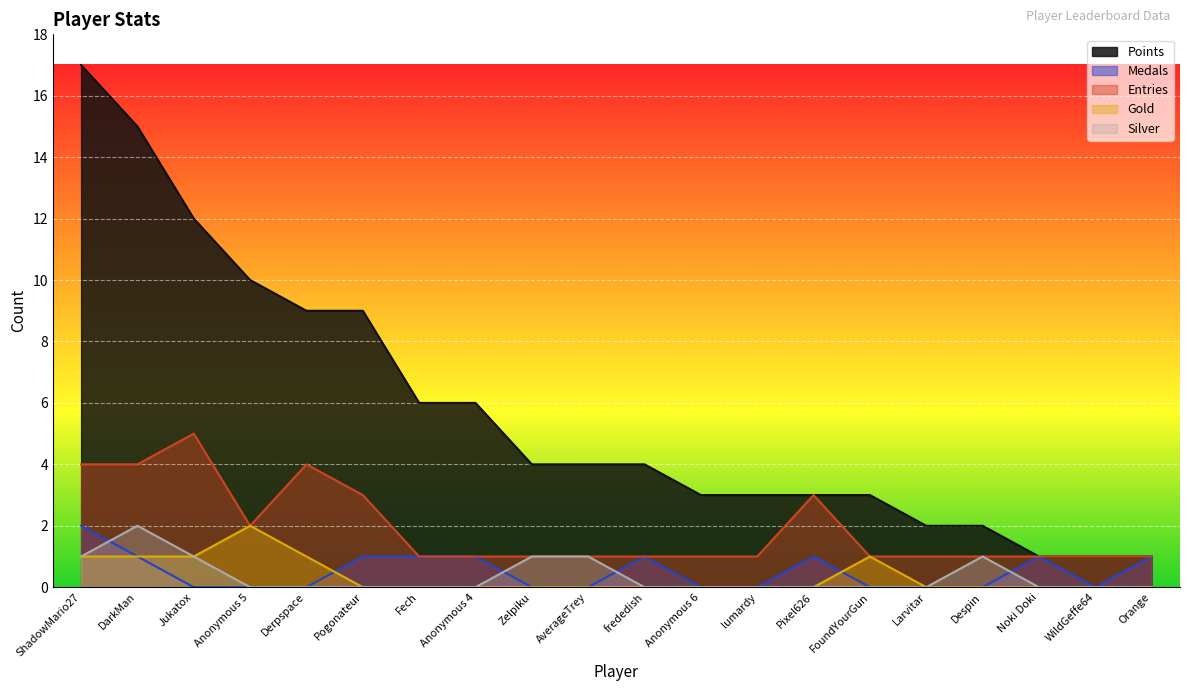

Rank the categories by Points value from lowest to highest.

Noki Doki, WildGeffe64, Orange, Larvitar, Despin, Anonymous 6, lumardy, Pixel626, FoundYourGun, Zelpiku, AverageTrey, frededish, Fech, Anonymous 4, Derpspace, Pogonateur, Anonymous 5, Jukatox, DarkMan, ShadowMario27